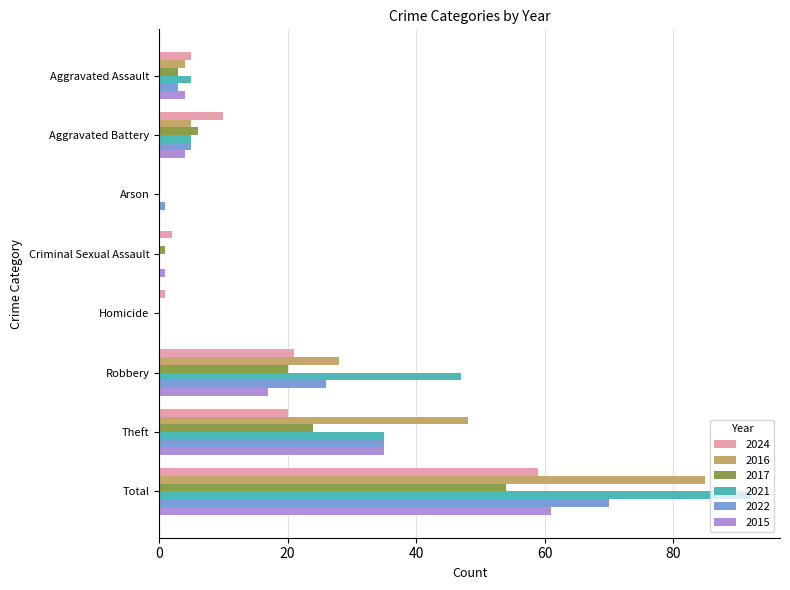

What is the maximum value for 2016?

85